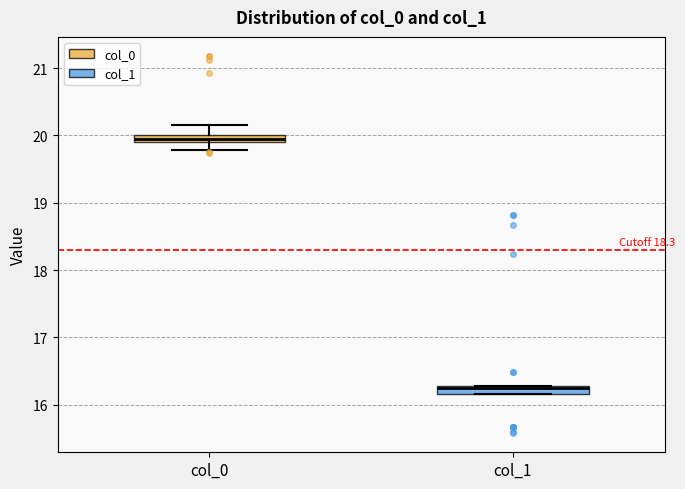

Where is the upper edge of the box for col_0 on the y-axis? The values are not printed on the chart, so give them approximately, as read against the axis.

20.0